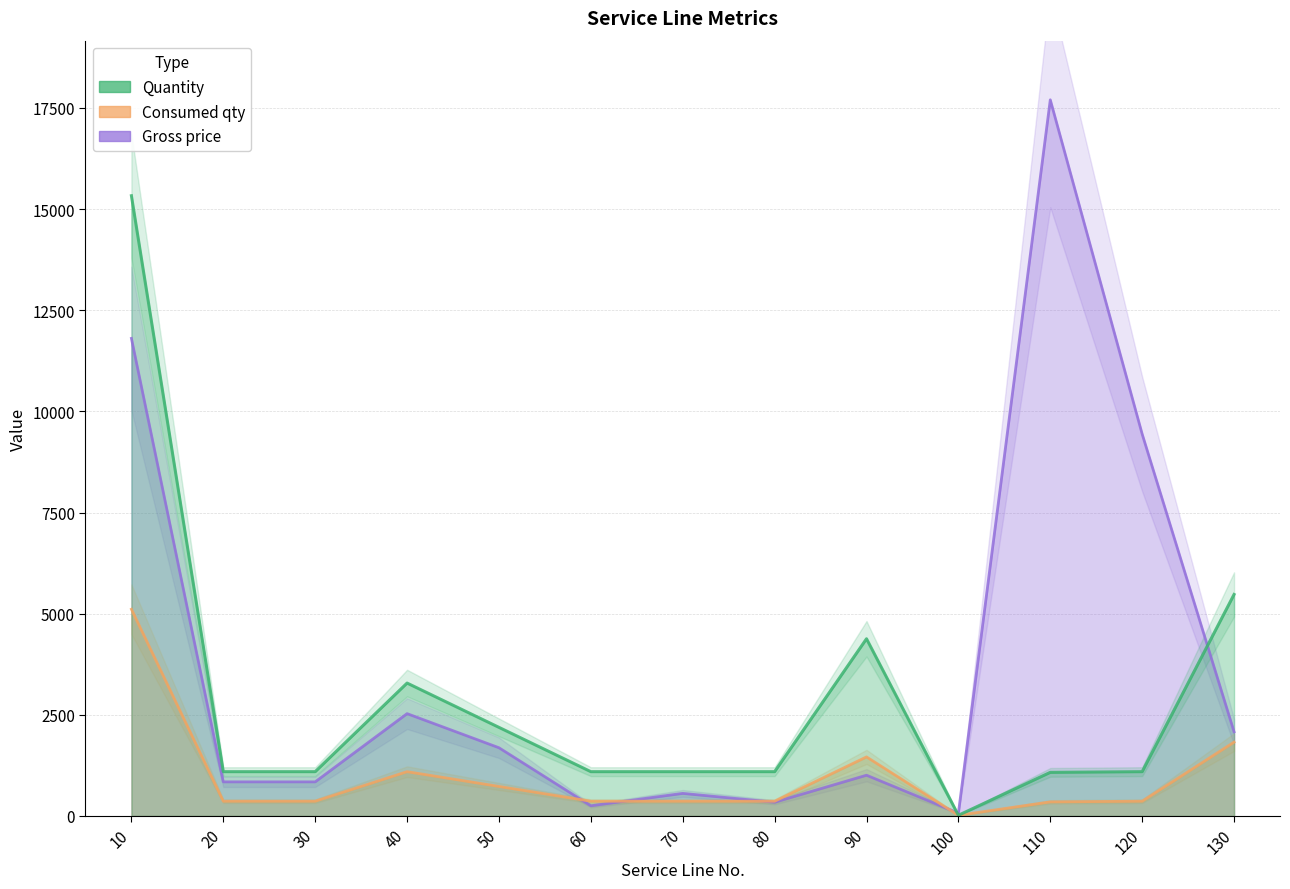

What is the difference between the second highest and second lowest values in the Gross price series?

11552.2